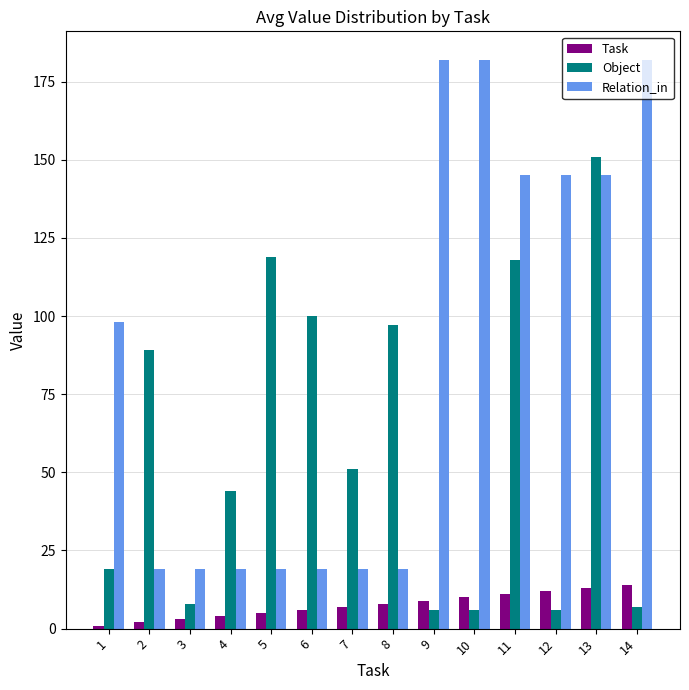

Reading left to right, extract all data points from this chart.

Task: 1=1	2=2	3=3	4=4	5=5	6=6	7=7	8=8	9=9	10=10	11=11	12=12	13=13	14=14
Object: 1=19	2=89	3=8	4=44	5=119	6=100	7=51	8=97	9=6	10=6	11=118	12=6	13=151	14=7
Relation_in: 1=98	2=19	3=19	4=19	5=19	6=19	7=19	8=19	9=182	10=182	11=145	12=145	13=145	14=182